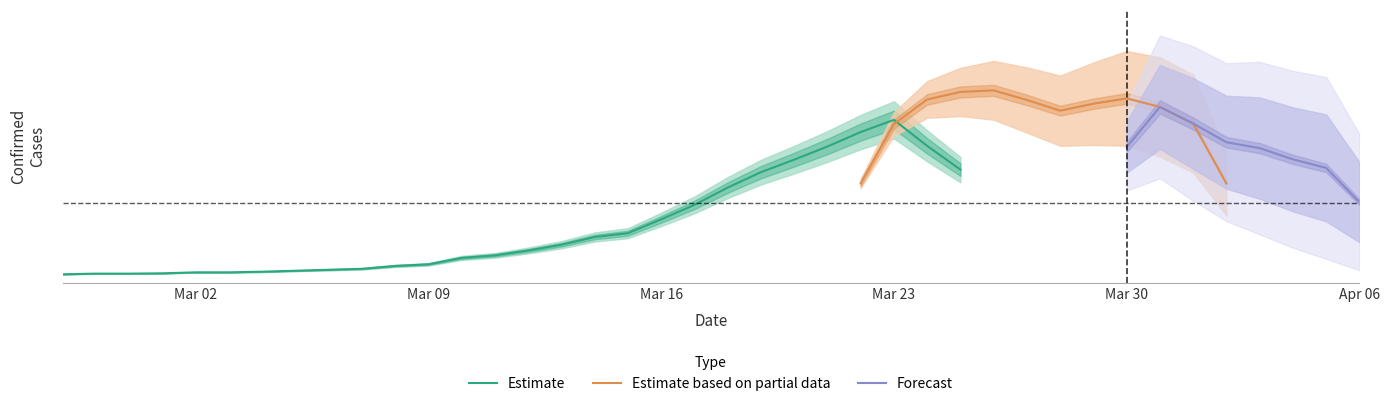

Where is value nearest to the value 63?

2020-04-04